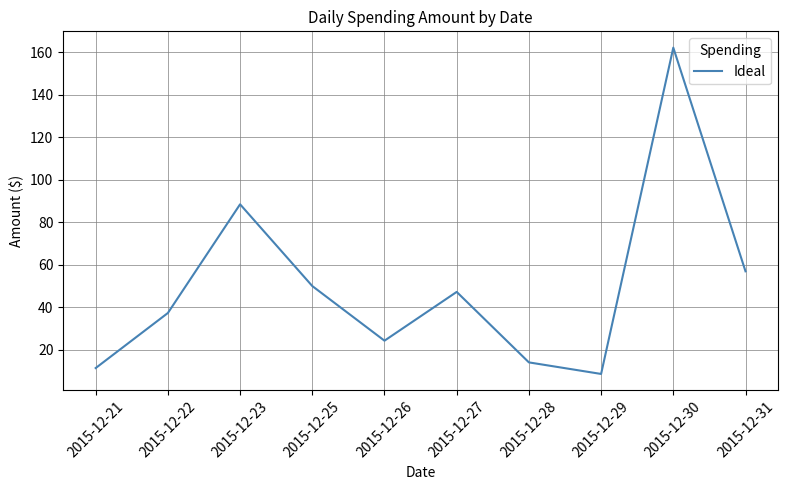

What is the difference between the maximum and minimum values?

153.5